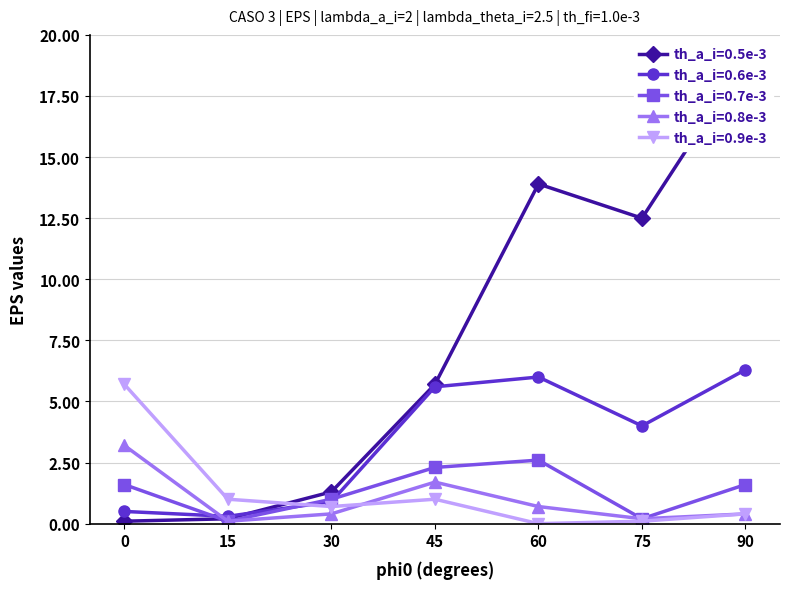

Does the chart have visible grid lines?

Yes